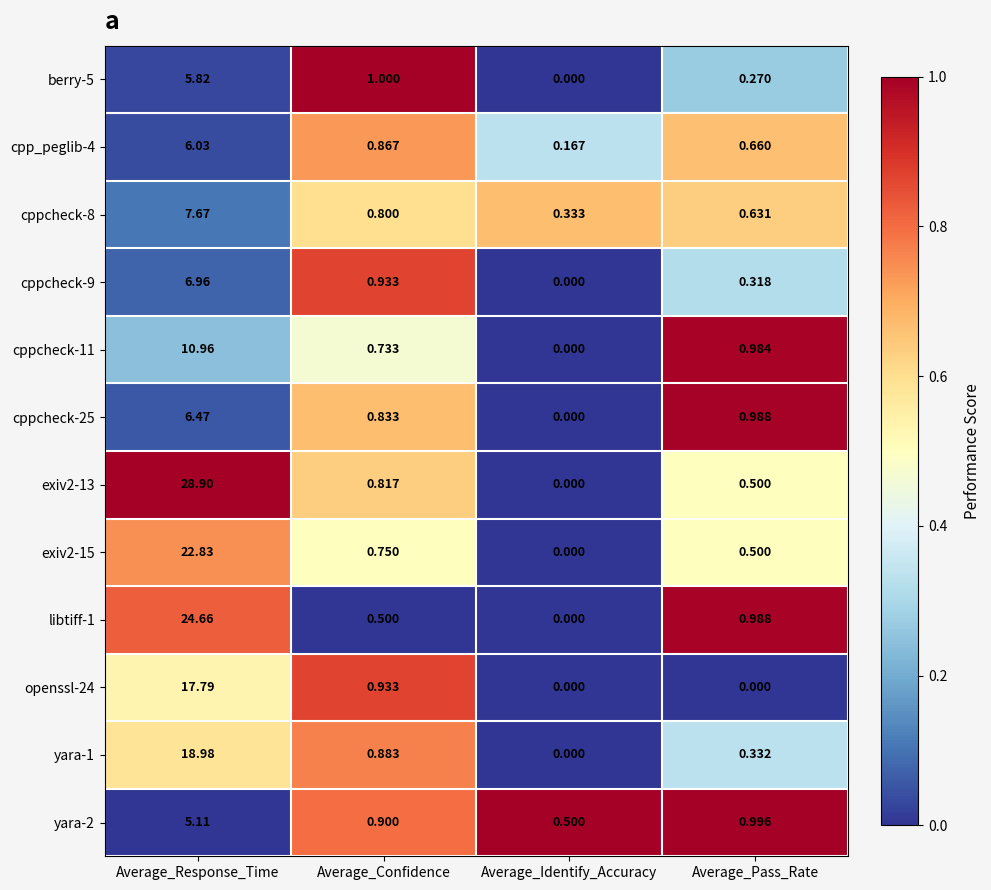

Where is exiv2-15 nearest to the value 11?

Average_Confidence